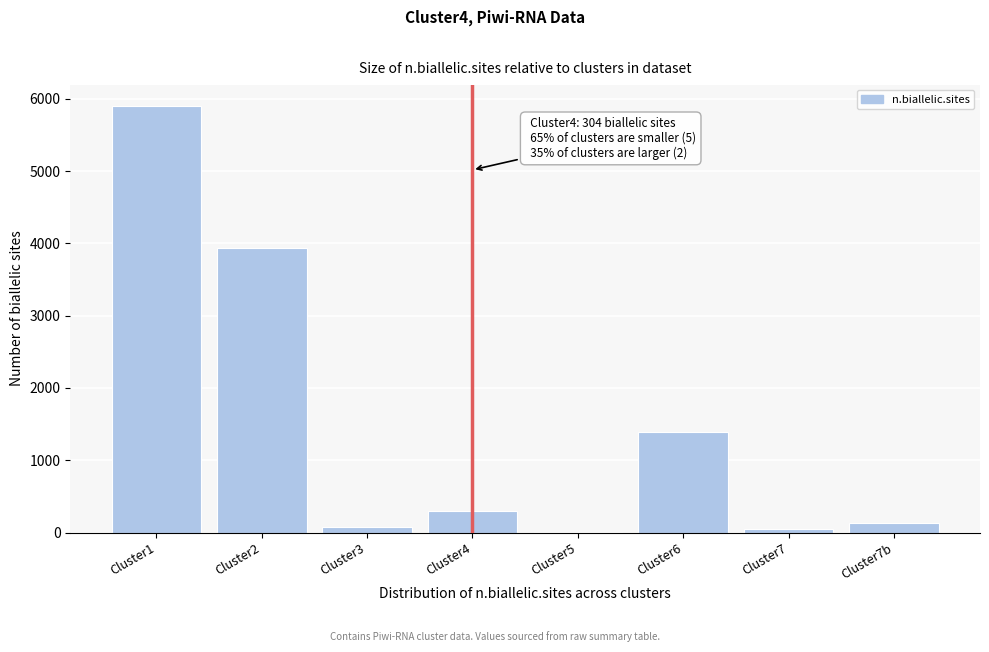

Reading left to right, list all the values displayed in this chart.

Cluster1=5901	Cluster2=3935	Cluster3=82	Cluster4=304	Cluster5=14	Cluster6=1389	Cluster7=46	Cluster7b=131